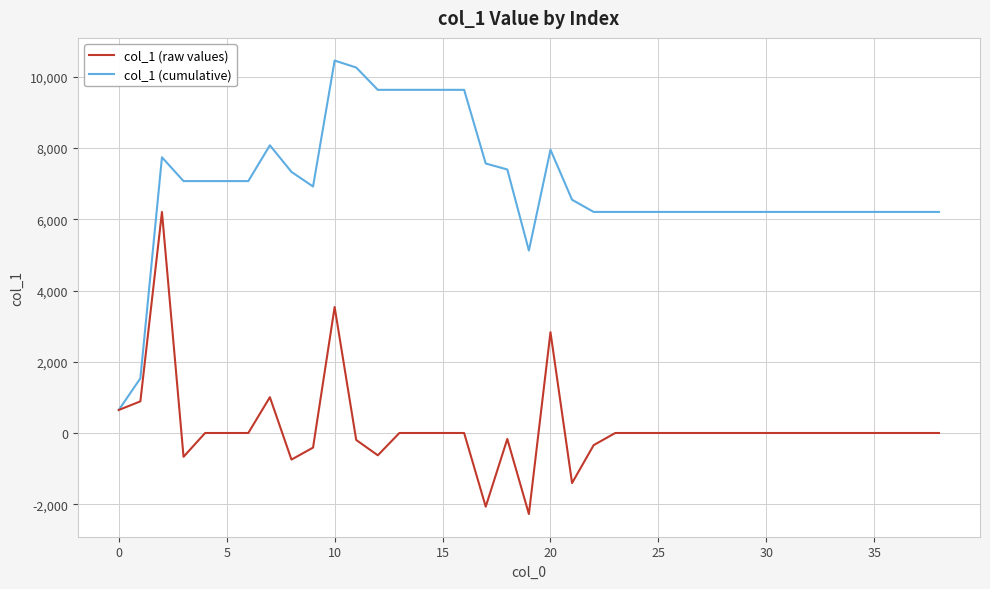

What is the lowest value of the col_1 (raw values) series?

-2276.0